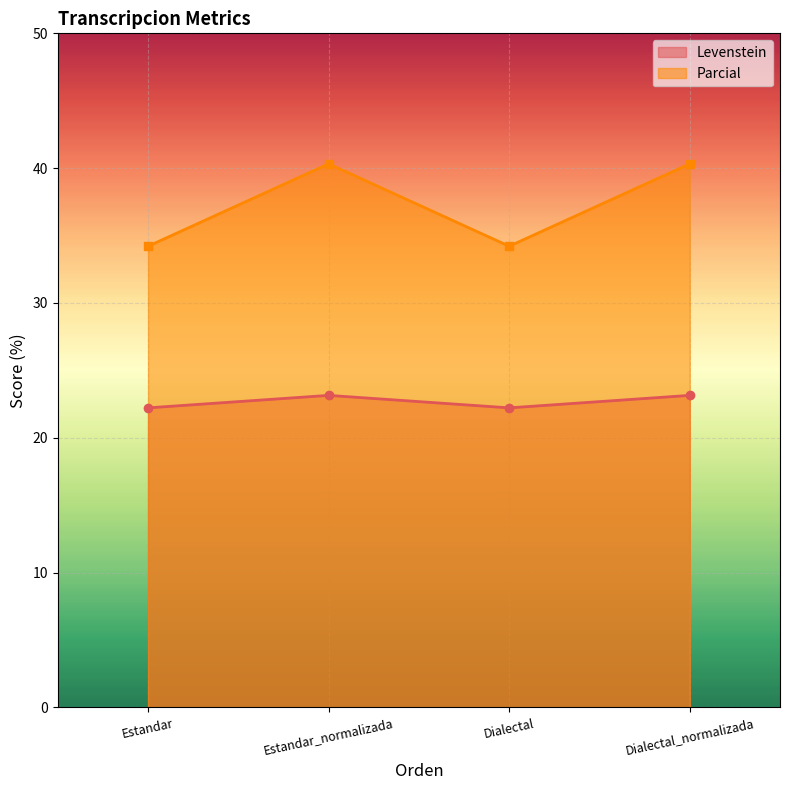

What is the approximate value of Levenstein at Dialectal?

22.2